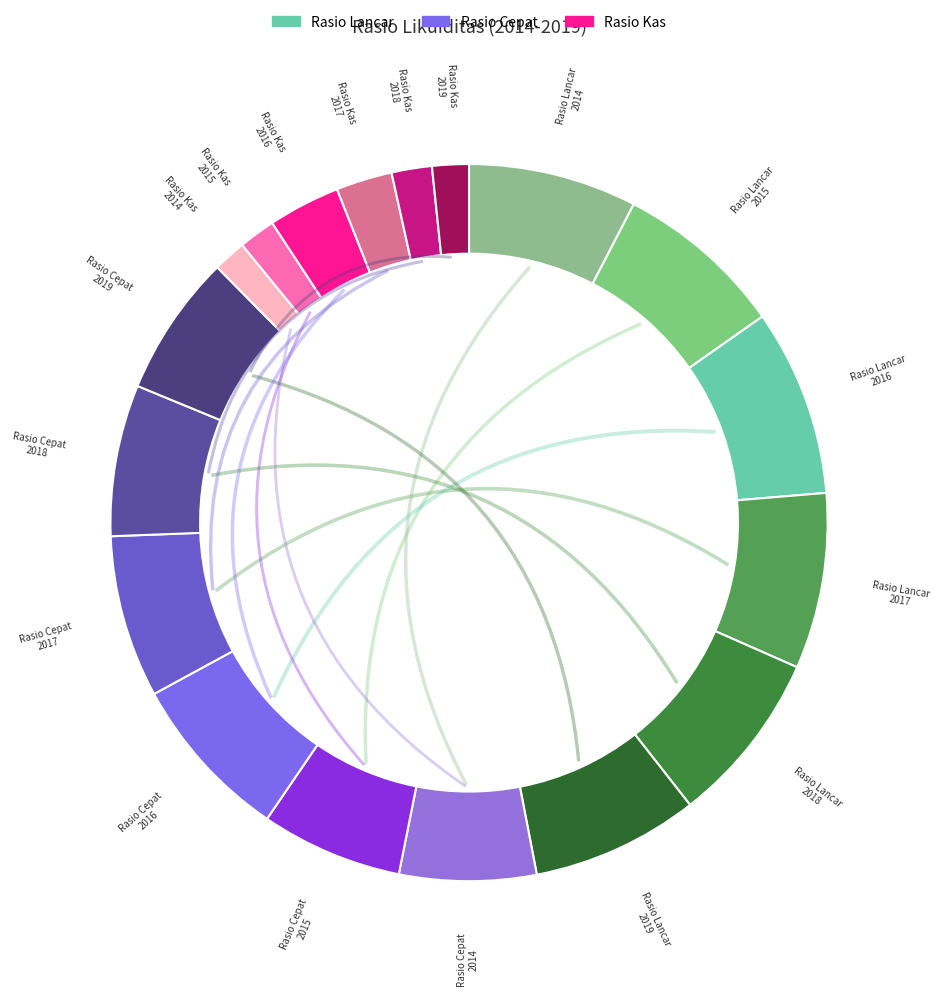

To the nearest percent, what is the difference between the 2017 and 2014 slice percentages?

8%